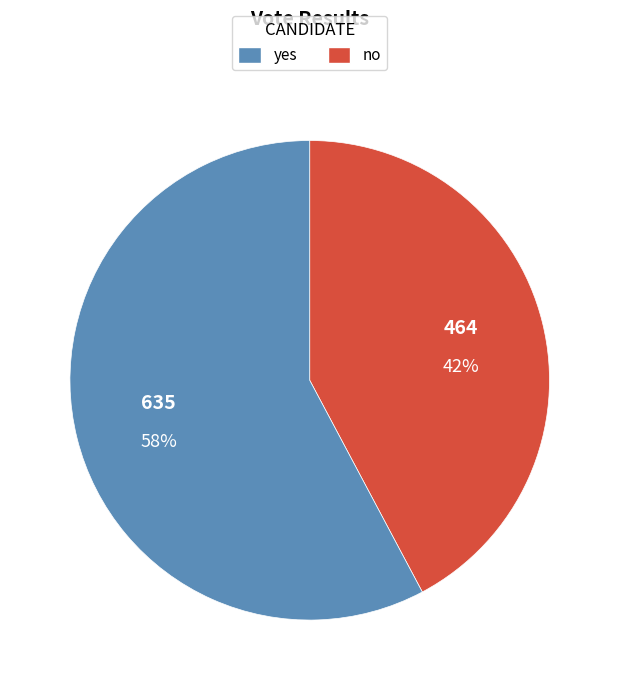

To the nearest percent, what is the average slice percentage?

50%